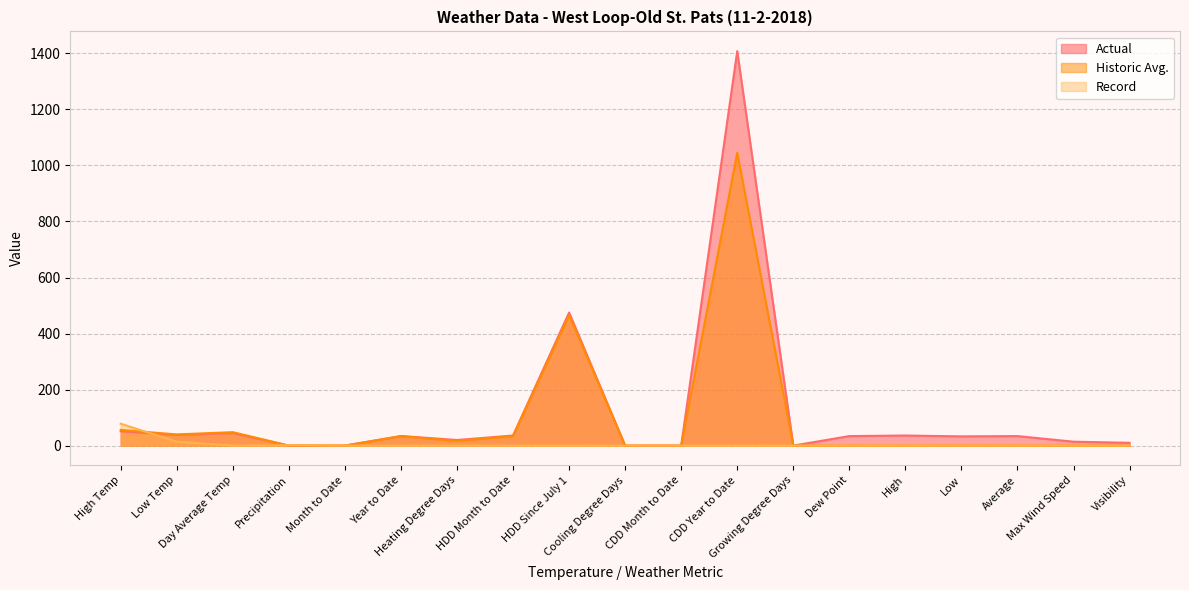

Which series has the largest total across all categories?

Actual